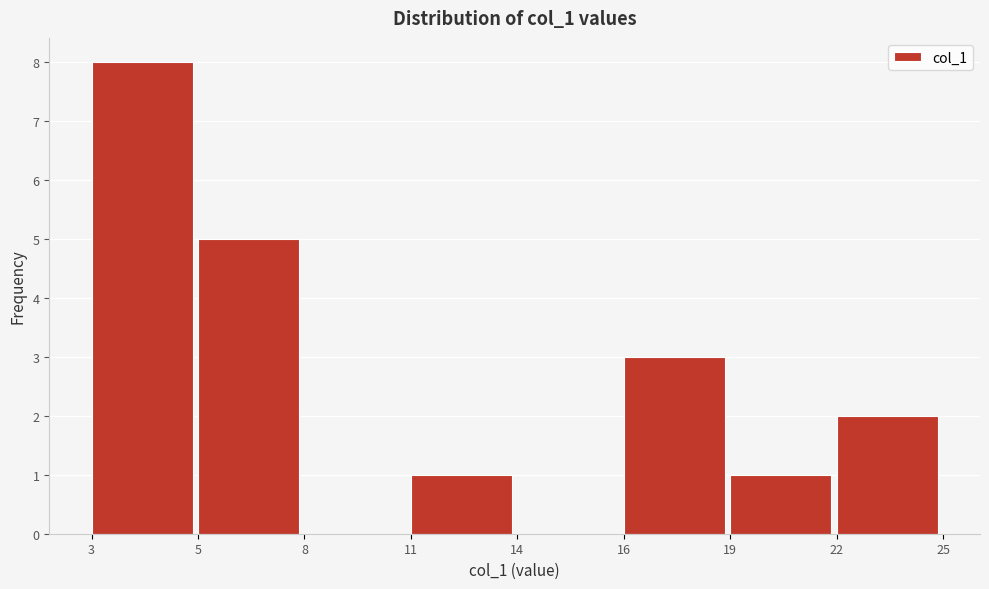

Reading left to right, list all the values displayed in this chart.

3=8	5=5	8=0	11=1	14=0	16=3	19=1	22=2